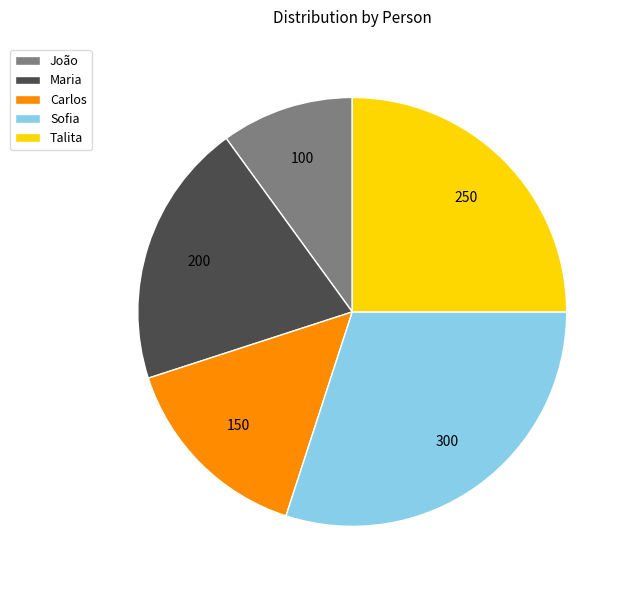

Between Carlos and Maria, which is larger?

Maria